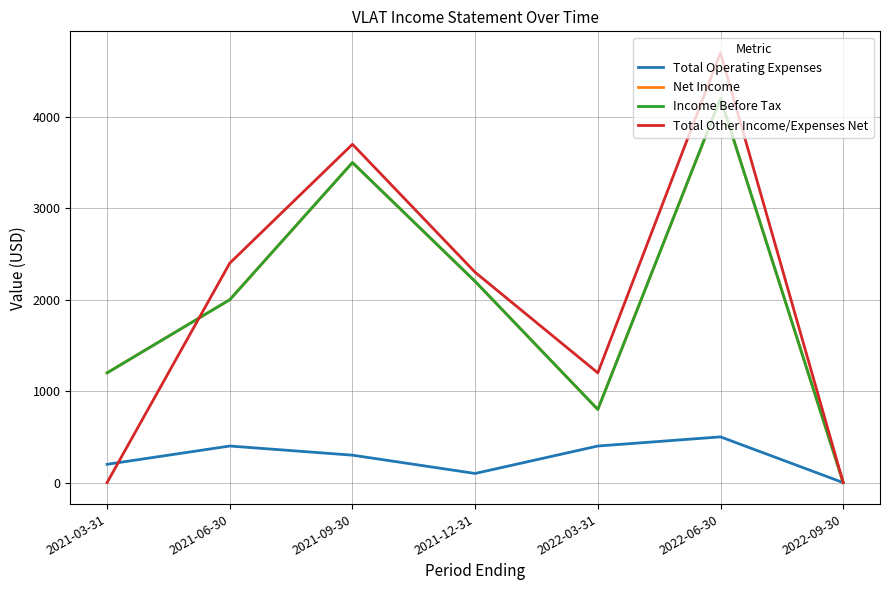

Does the chart display data point markers on the line(s)?

No